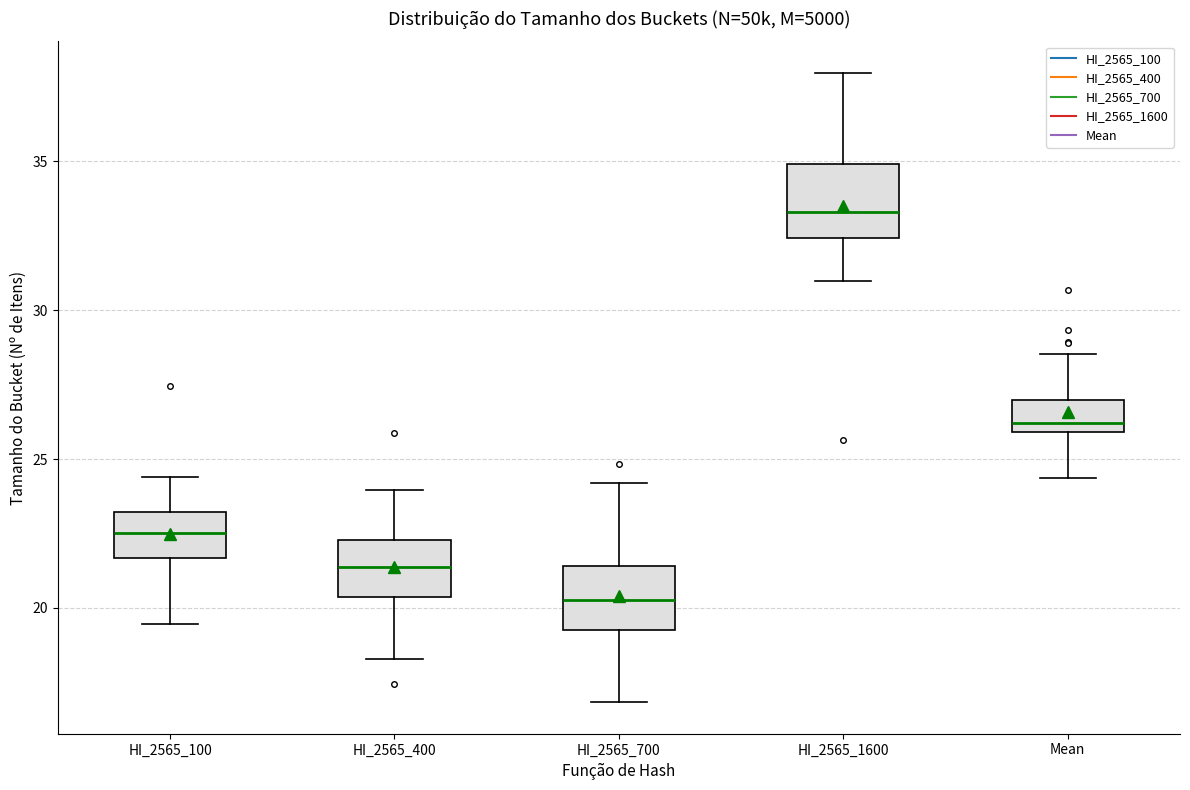

Reading left to right, transcribe this box plot: for each box, give where its median line is, the range the box spans, and where its two whiskers end, as read against the y-axis. The values are not printed on the chart, so give them approximately, as read against the axis.

HI_2565_100: median 22.5, box 21.5 to 23.0, whiskers 19.5 to 24.5
HI_2565_400: median 21.5, box 20.5 to 22.5, whiskers 18.5 to 24.0
HI_2565_700: median 20.5, box 19.5 to 21.5, whiskers 17.0 to 24.0
HI_2565_1600: median 33.5, box 32.5 to 35.0, whiskers 31.0 to 38.0
Mean: median 26.0 (just above the box's lower edge), box 26.0 to 27.0, whiskers 24.5 to 28.5